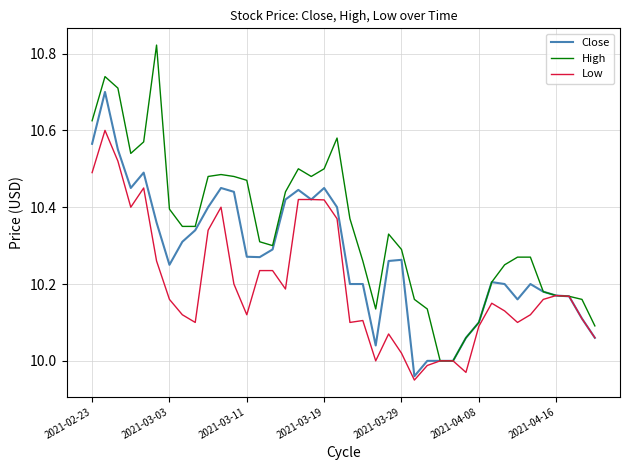

Rank the series by their average value, from lowest to highest.

Low, Close, High